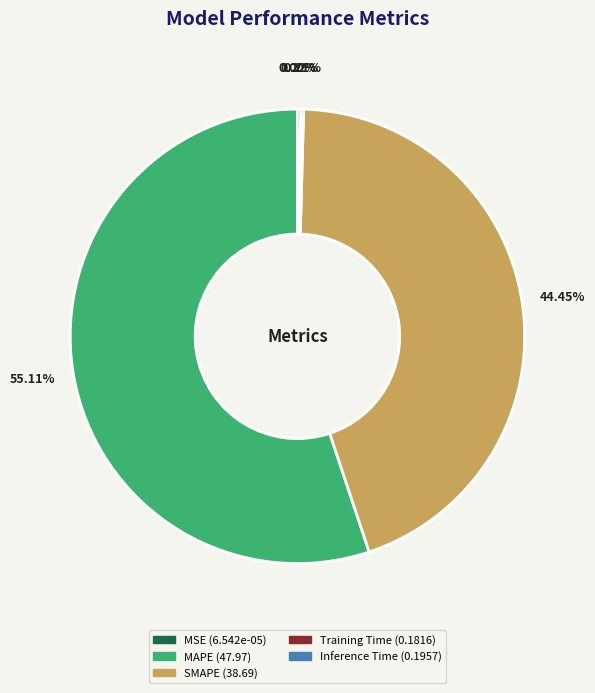

To the nearest percent, what is the average slice percentage?

20%